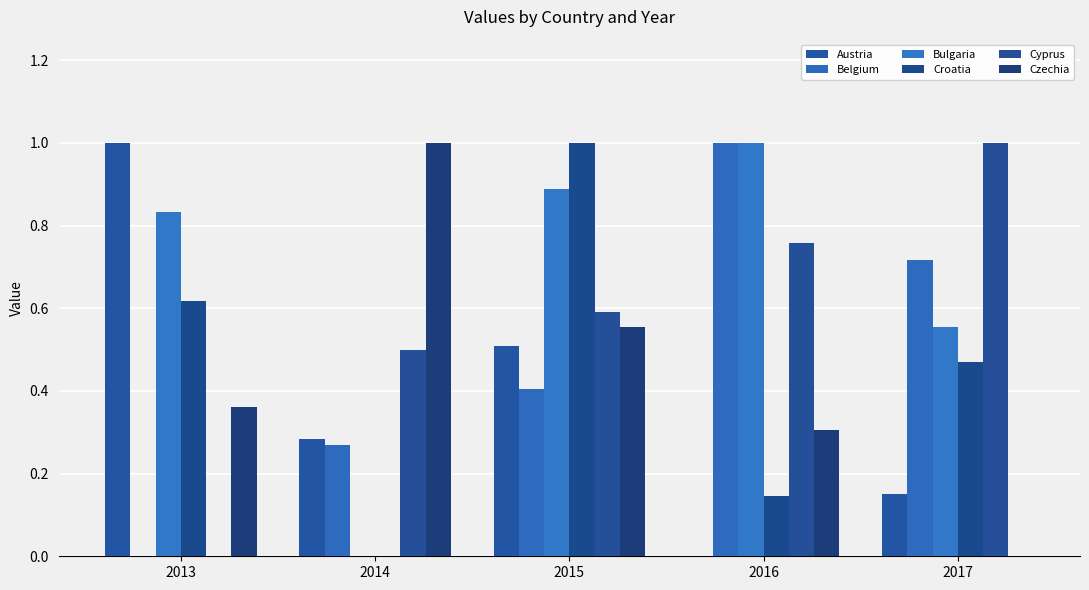

What are all the series names shown in the legend?

Austria, Belgium, Bulgaria, Croatia, Cyprus, Czechia